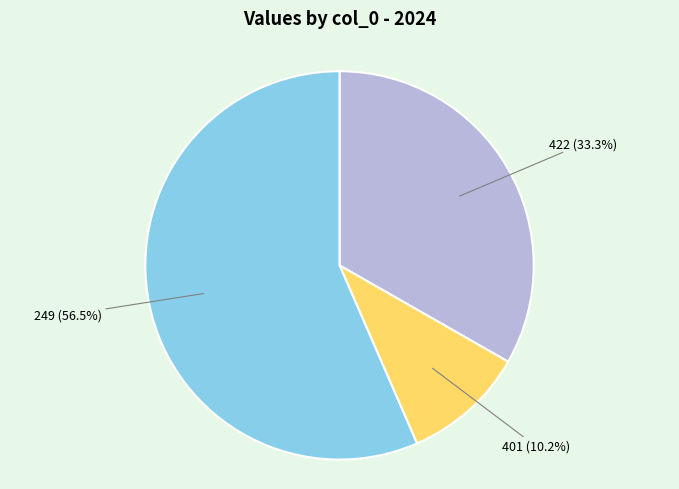

Does any single category account for the majority?

Yes